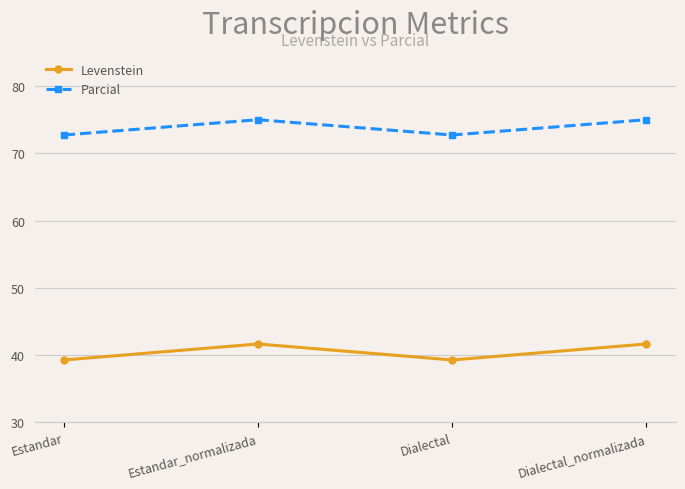

What is the label of the 2nd point from the right?

Dialectal